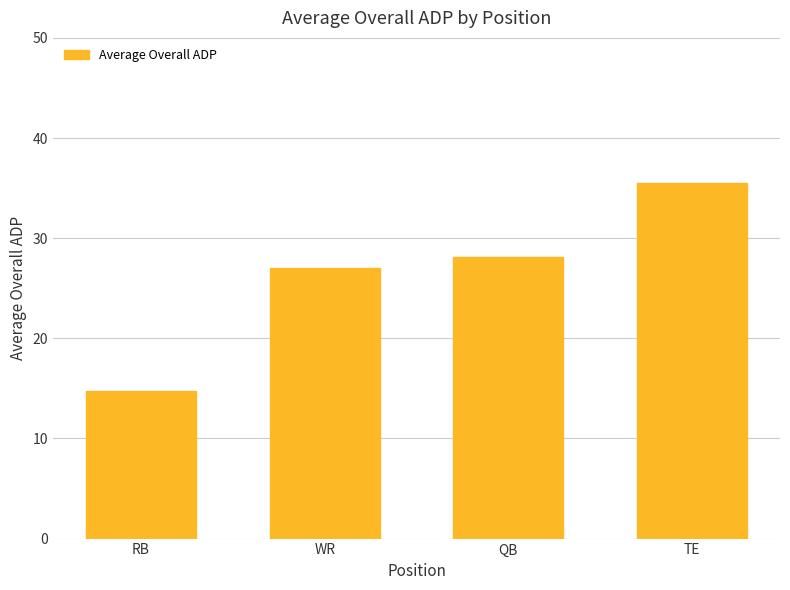

Reading left to right, extract all data points from this chart.

14.8	27.0	28.1	35.5